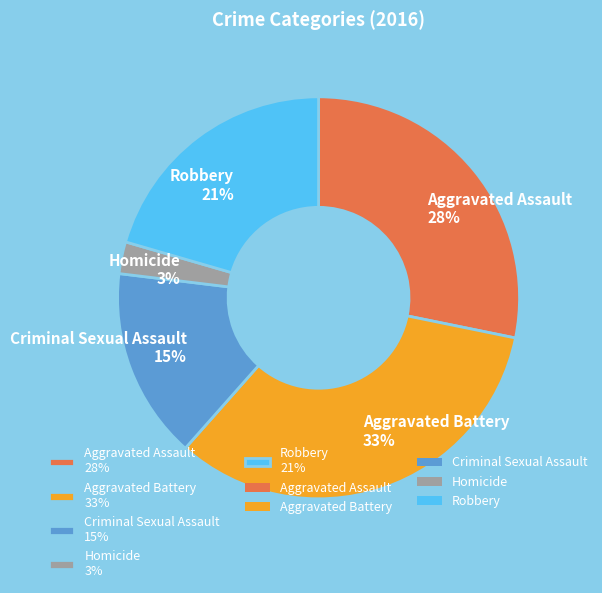

True or false: Aggravated Battery accounts for 20% of the total.

False